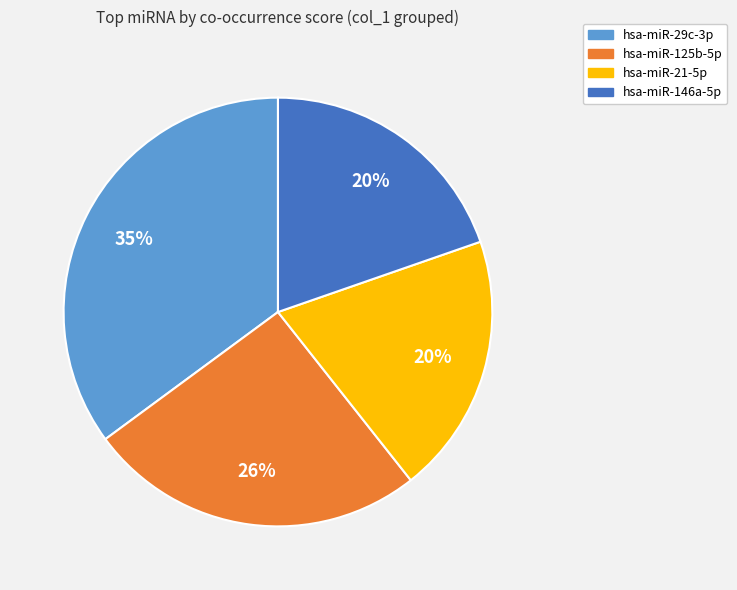

Is there a majority slice in this chart?

No